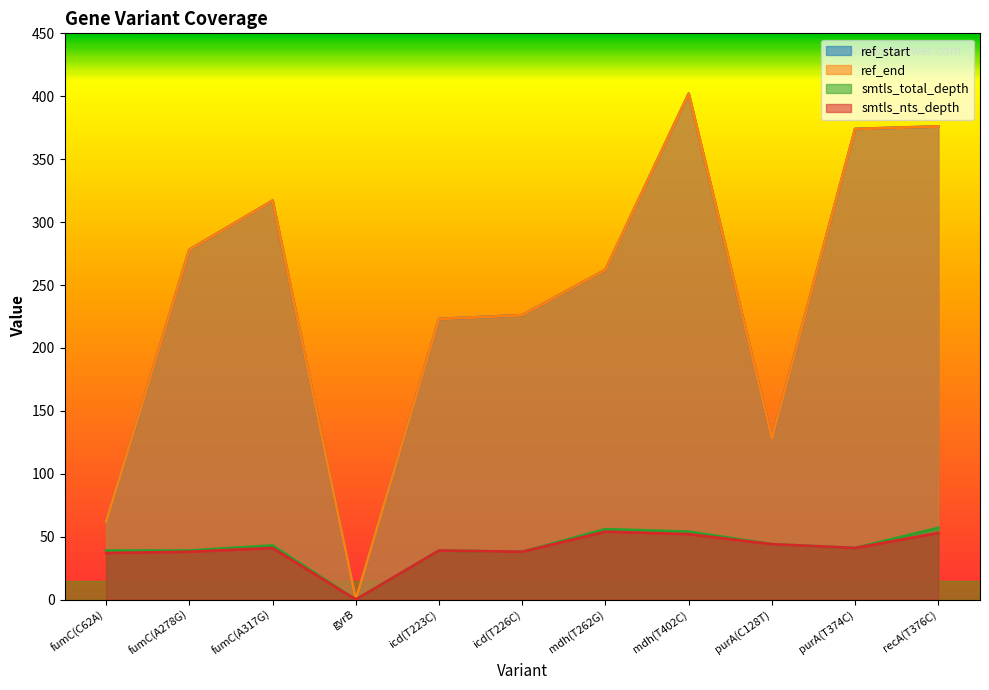

List the series in order of their peak value, lowest first.

smtls_nts_depth, smtls_total_depth, ref_start, ref_end